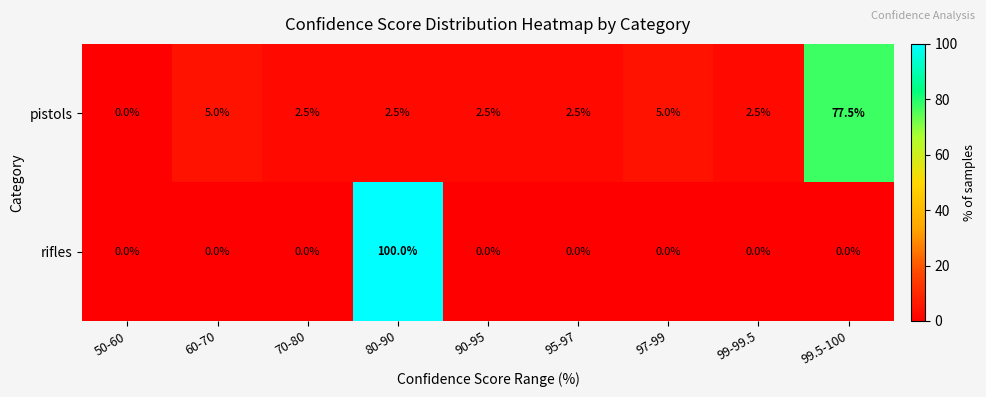

At 70-80, list the series in order from smallest to largest.

rifles, pistols